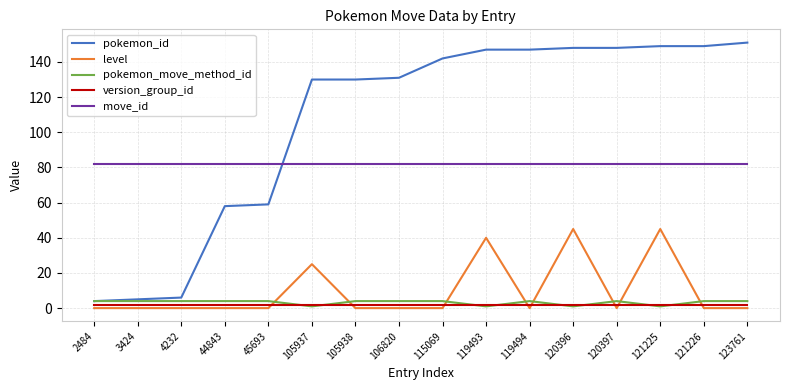

Which series has the largest range (max minus min)?

pokemon_id